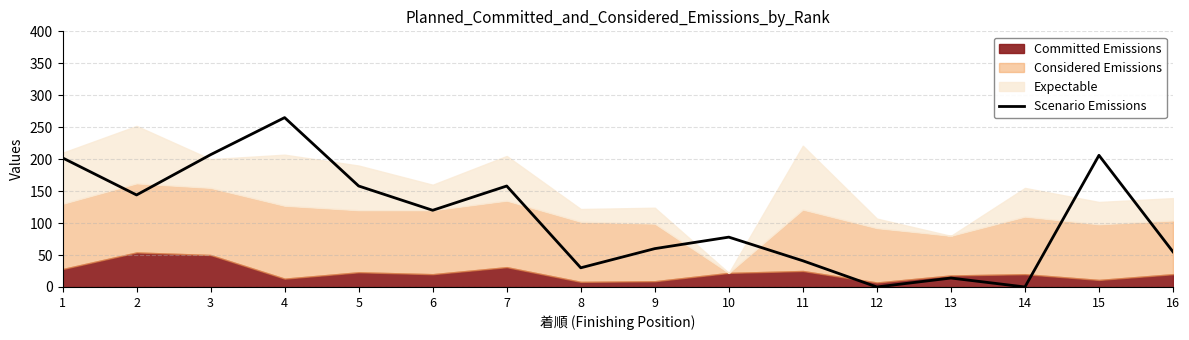

Reading left to right, what are all the values shown in this chart?

202	144	207	265	158	120	158	30	60	78	41	0	14	0	206	55